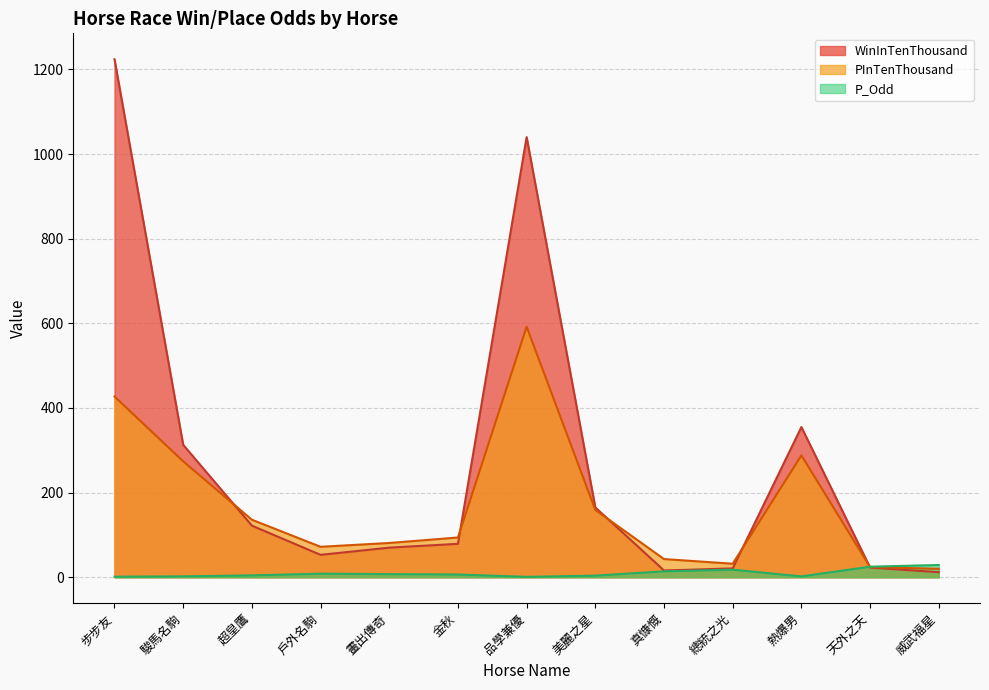

How many values in the P_Odd series exceed 6?

7